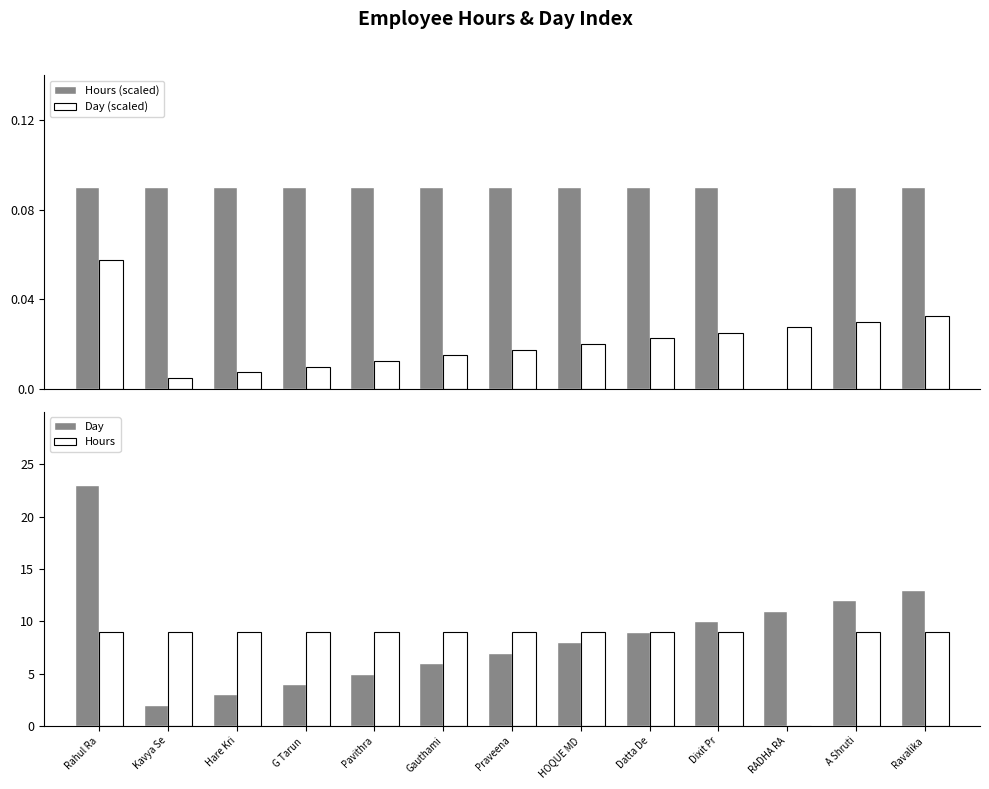

Reading left to right, what are all the values shown in this chart?

Hours (scaled): Rahul Ra=0.1	Kavya Se=0.1	Hare Kri=0.1	G Tarun =0.1	Pavithra=0.1	Gauthami=0.1	Praveena=0.1	HOQUE MD=0.1	Datta De=0.1	Dixit Pr=0.1	RADHA RA=0.0	A Shruti=0.1	Ravalika=0.1
Day (scaled): Rahul Ra=0.1	Kavya Se=0.0	Hare Kri=0.0	G Tarun =0.0	Pavithra=0.0	Gauthami=0.0	Praveena=0.0	HOQUE MD=0.0	Datta De=0.0	Dixit Pr=0.0	RADHA RA=0.0	A Shruti=0.0	Ravalika=0.0
Day: Rahul Ra=23.0	Kavya Se=2.0	Hare Kri=3.0	G Tarun =4.0	Pavithra=5.0	Gauthami=6.0	Praveena=7.0	HOQUE MD=8.0	Datta De=9.0	Dixit Pr=10.0	RADHA RA=11.0	A Shruti=12.0	Ravalika=13.0
Hours: Rahul Ra=9.0	Kavya Se=9.0	Hare Kri=9.0	G Tarun =9.0	Pavithra=9.0	Gauthami=9.0	Praveena=9.0	HOQUE MD=9.0	Datta De=9.0	Dixit Pr=9.0	RADHA RA=0.0	A Shruti=9.0	Ravalika=9.0